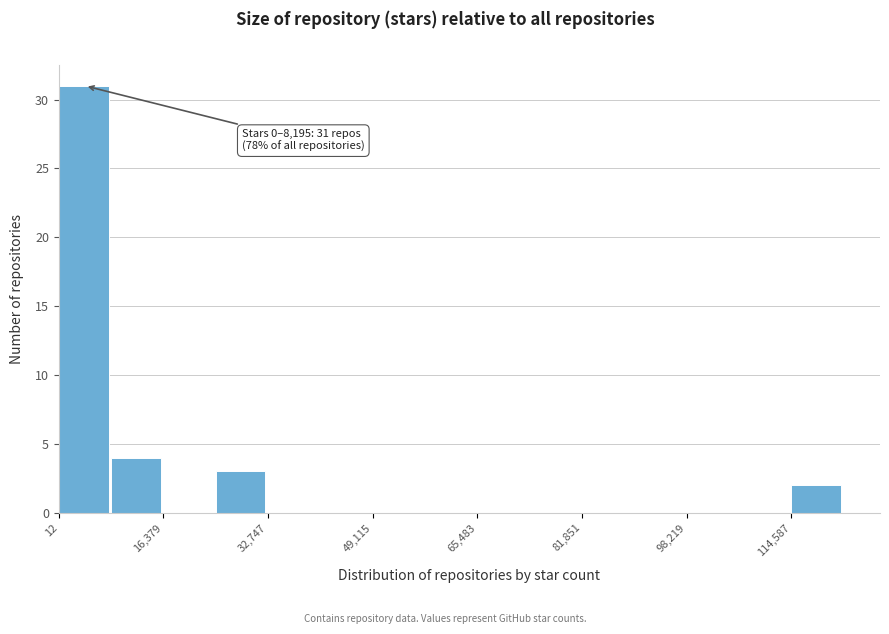

Which range on the x-axis has the tallest bar?

0 to 8000